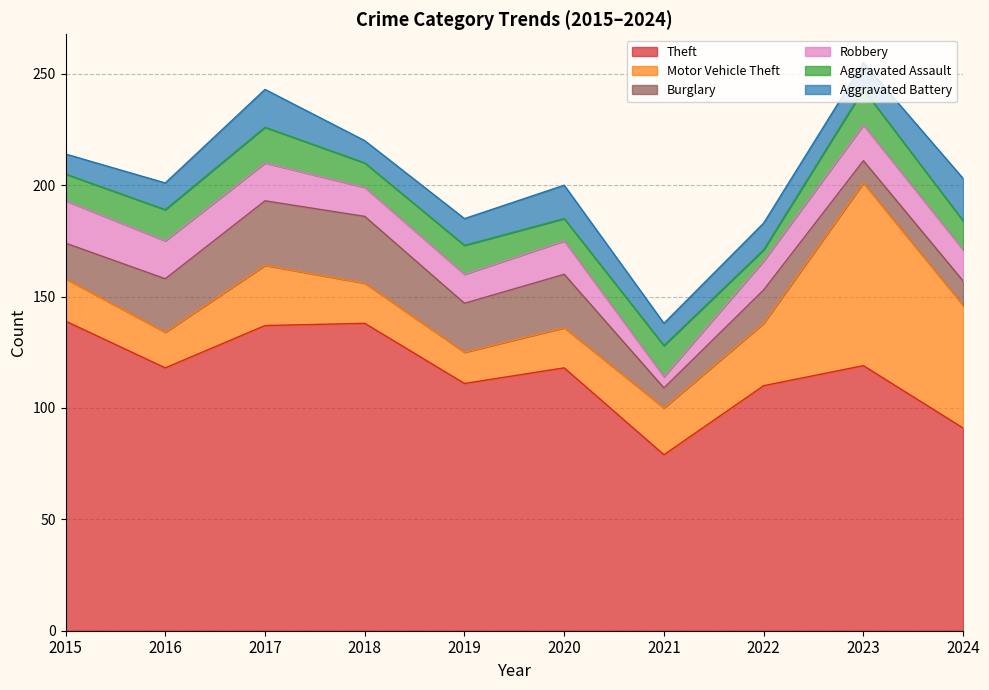

Which series has the widest spread of values?

Motor Vehicle Theft